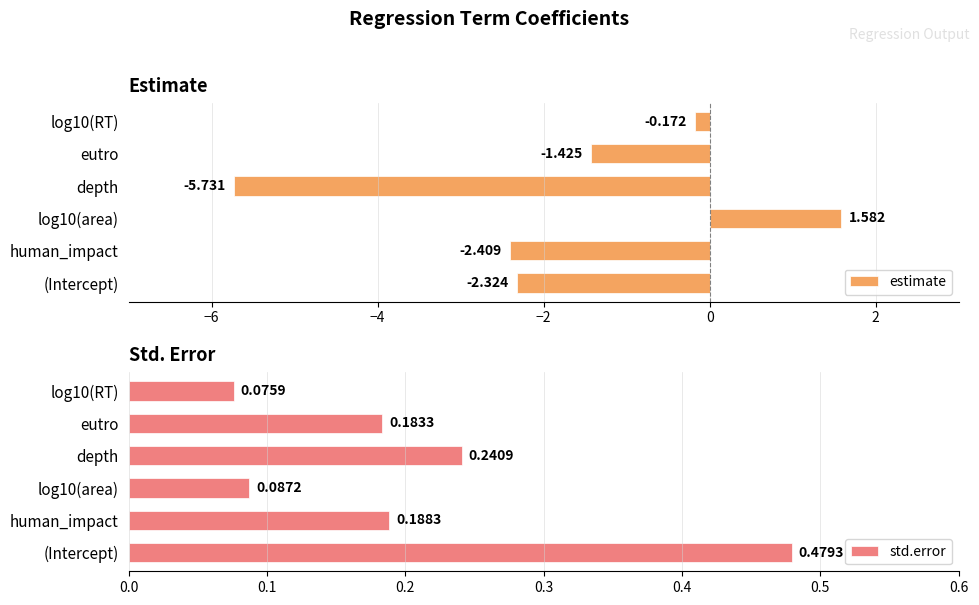

Reading right to left, what are all the values shown in this chart?

estimate: -0.2	-1.4	-5.7	1.6	-2.4	-2.3
std.error: 0.1	0.2	0.2	0.1	0.2	0.5